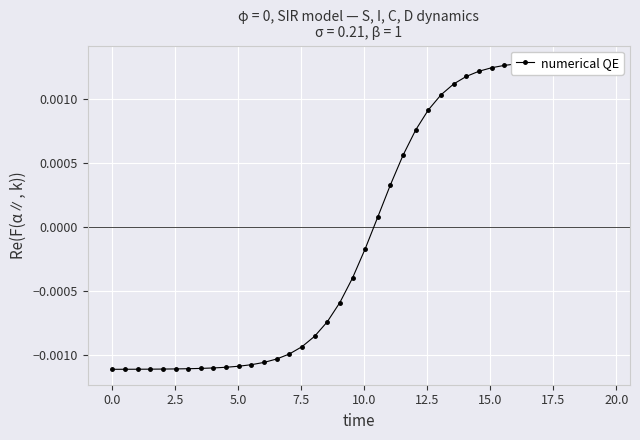

Between 0.0 and 15.0, which is larger?

15.0